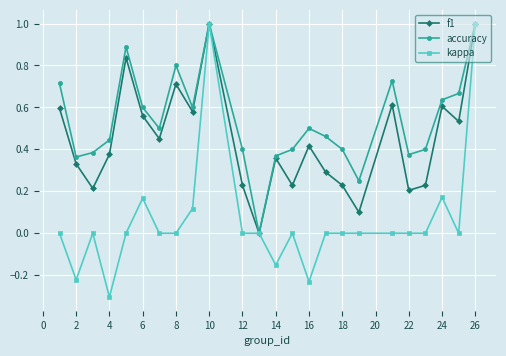

True or false: accuracy has more than 0 interior local peaks.

True